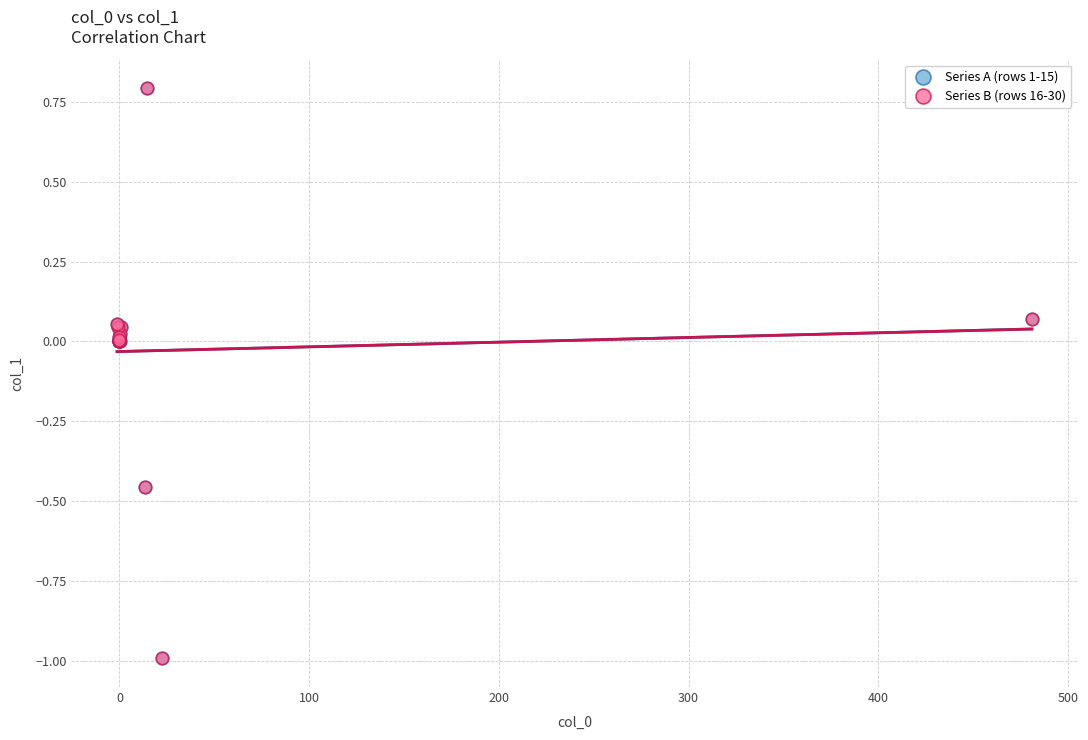

Which series has the largest Y range (max minus min)?

Series B (rows 16-30)